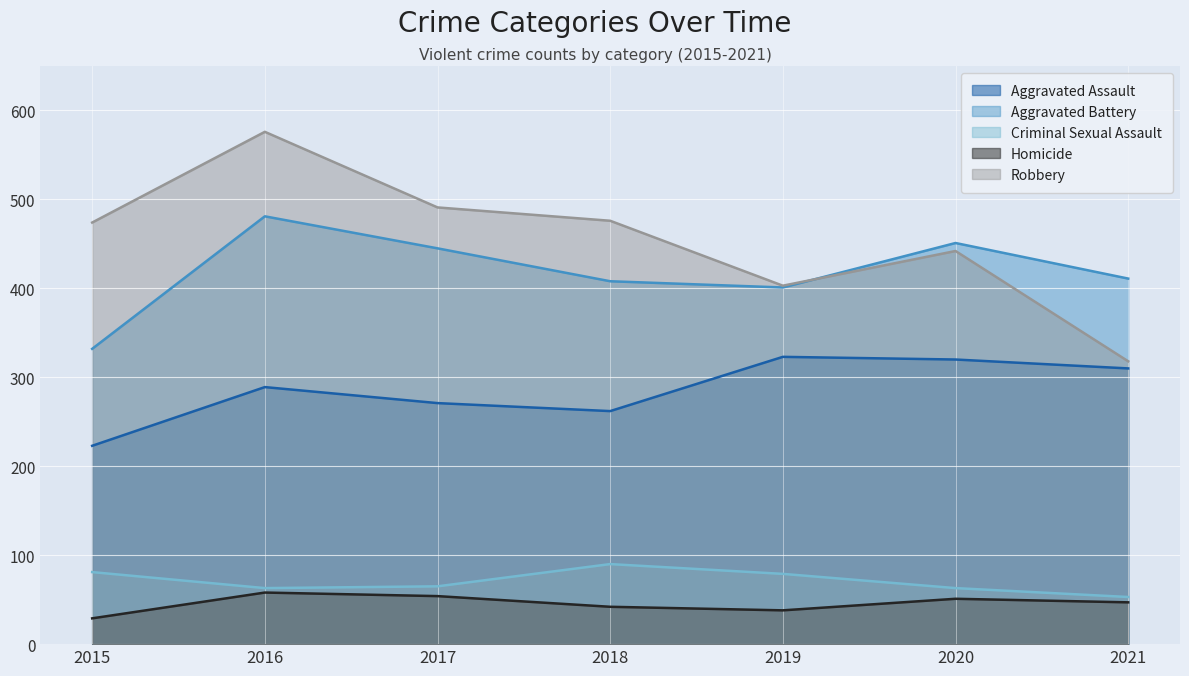

True or false: Criminal Sexual Assault has more than 1 interior local peaks.

False